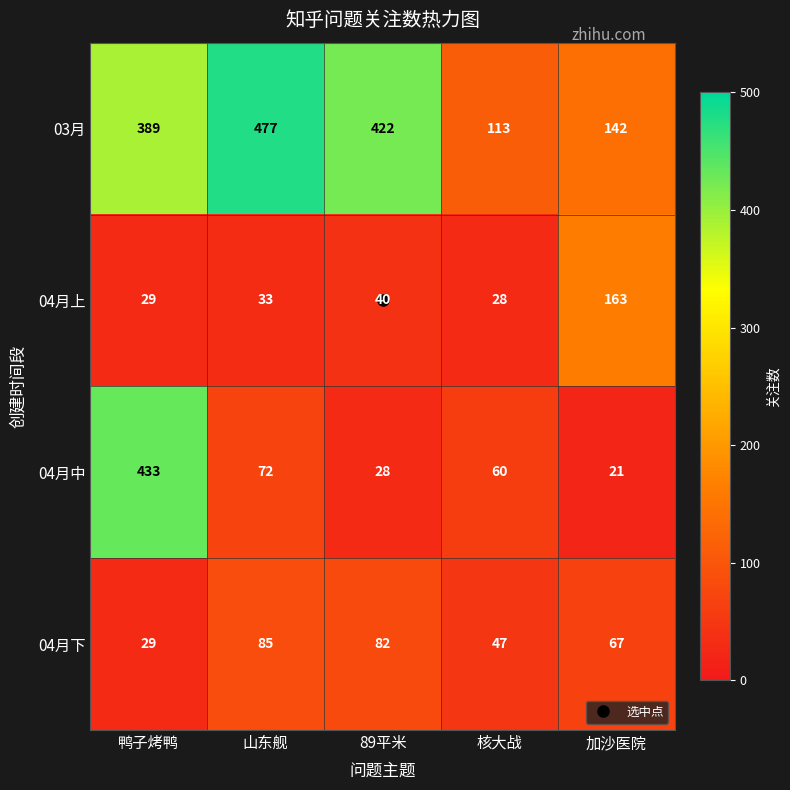

At which category is the sum across all series the highest?

鸭子烤鸭